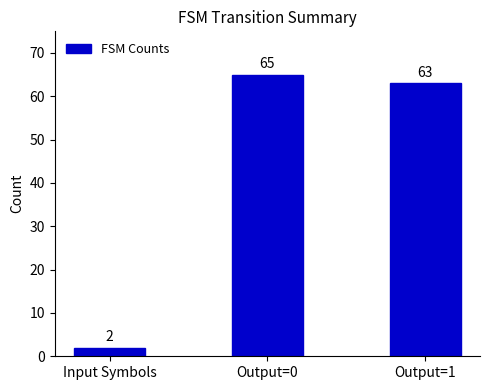

What is the ratio of the value at Output=1 to the value at Input Symbols?

31.5